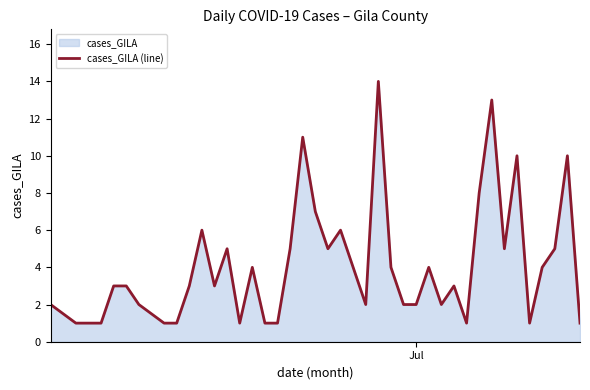

What is the difference between the maximum and minimum values?

13